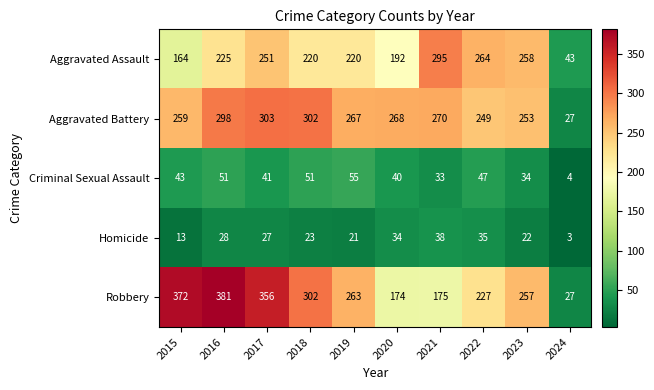

What is the difference between the Aggravated Battery values at 2019 and 2024?

240